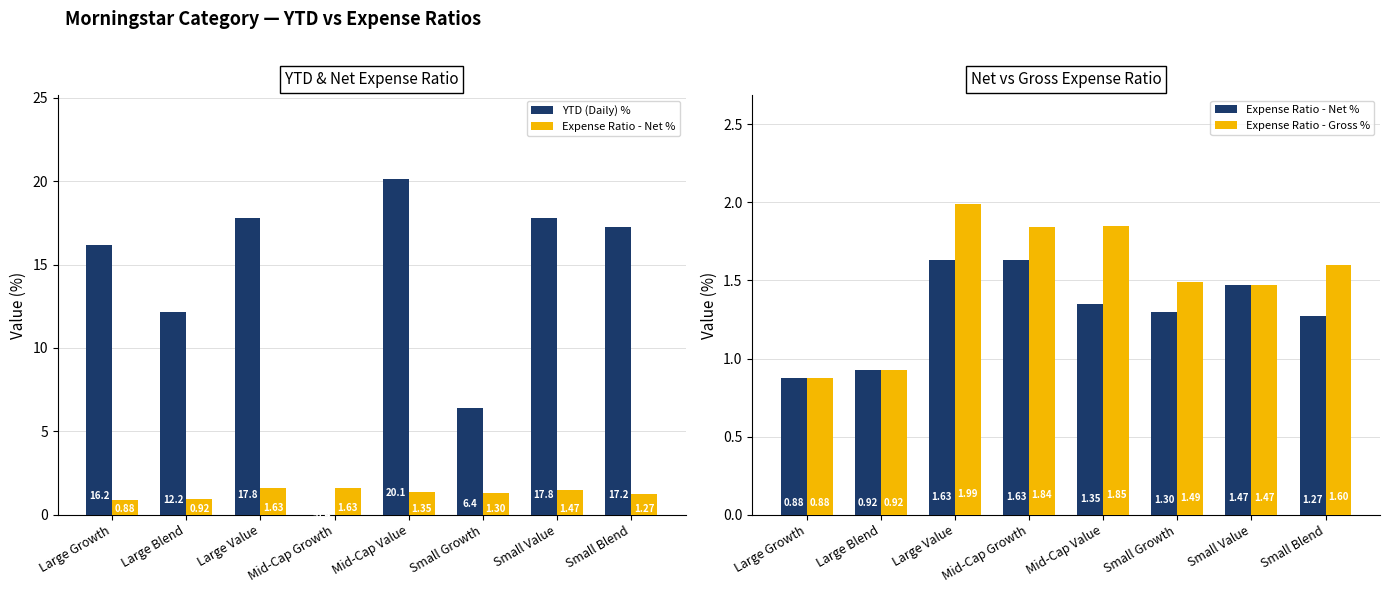

Does the chart contain stacked bars?

No